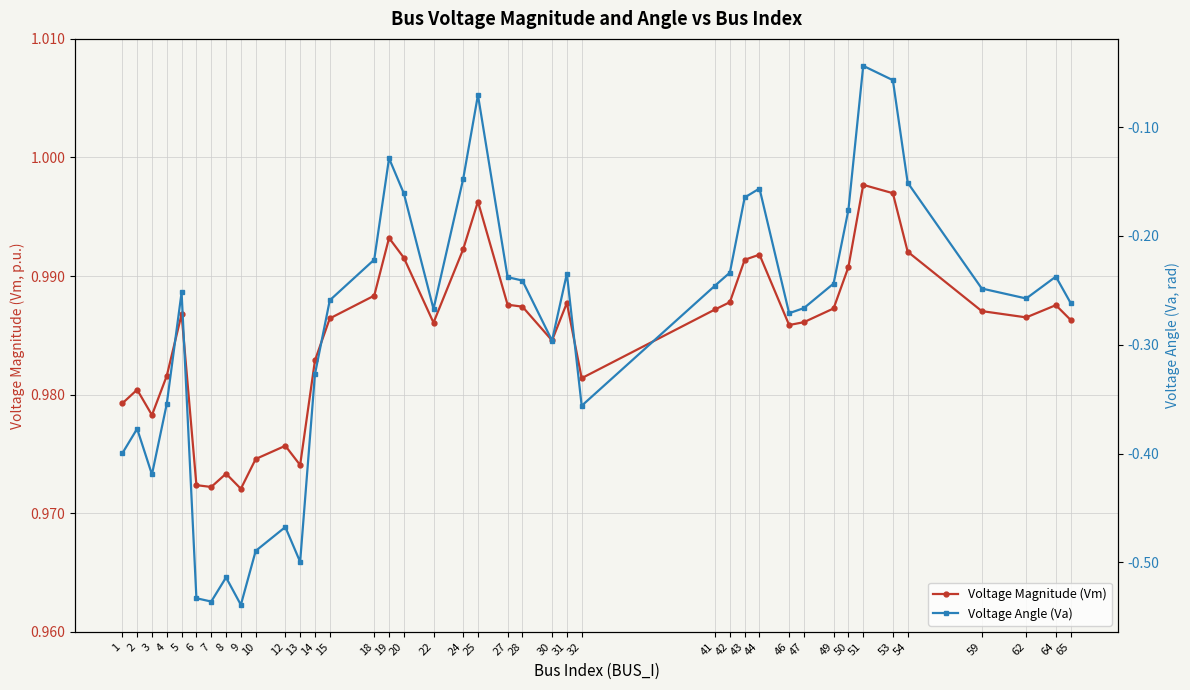

Reading left to right, list all the values displayed in this chart.

Voltage Magnitude (Vm): 1=1.0	2=1.0	3=1.0	4=1.0	5=1.0	6=1.0	7=1.0	8=1.0	9=1.0	10=1.0	12=1.0	13=1.0	14=1.0	15=1.0	18=1.0	19=1.0	20=1.0	22=1.0	24=1.0	25=1.0	27=1.0	28=1.0	30=1.0	31=1.0	32=1.0	41=1.0	42=1.0	43=1.0	44=1.0	46=1.0	47=1.0	49=1.0	50=1.0	51=1.0	53=1.0	54=1.0	59=1.0	62=1.0	64=1.0	65=1.0
Voltage Angle (Va): 1=-0.4	2=-0.4	3=-0.4	4=-0.4	5=-0.3	6=-0.5	7=-0.5	8=-0.5	9=-0.5	10=-0.5	12=-0.5	13=-0.5	14=-0.3	15=-0.3	18=-0.2	19=-0.1	20=-0.2	22=-0.3	24=-0.1	25=-0.1	27=-0.2	28=-0.2	30=-0.3	31=-0.2	32=-0.4	41=-0.2	42=-0.2	43=-0.2	44=-0.2	46=-0.3	47=-0.3	49=-0.2	50=-0.2	51=-0.0	53=-0.1	54=-0.2	59=-0.2	62=-0.3	64=-0.2	65=-0.3